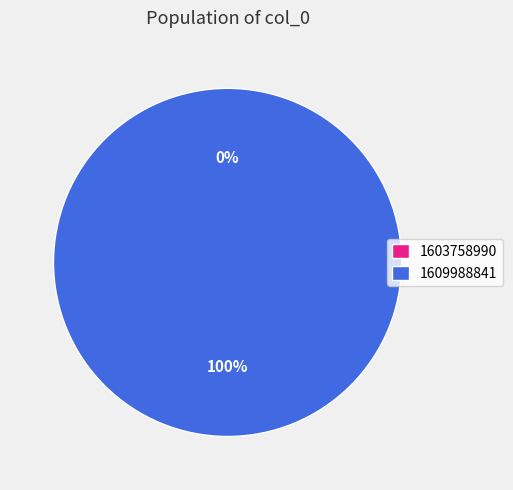

Does any single category account for the majority?

Yes